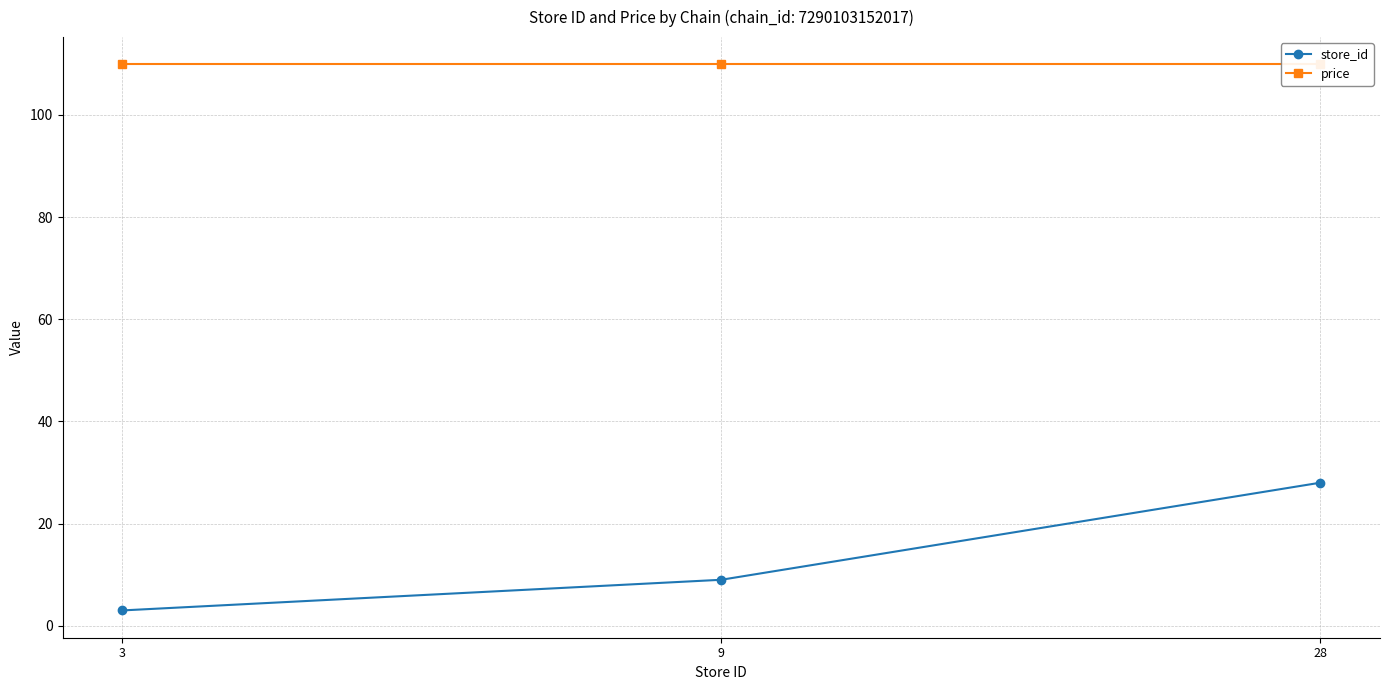

Rank the series at 9 from lowest to highest value.

store_id, price